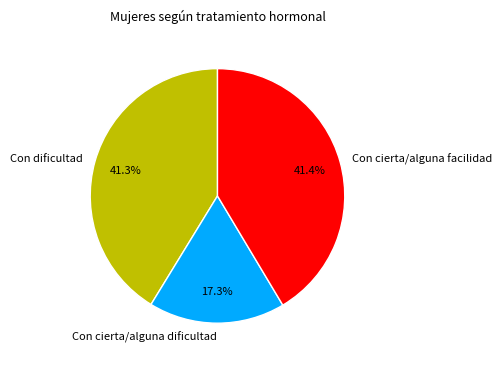

What percentage do Con cierta/alguna facilidad and Con cierta/alguna dificultad together represent?

58.7%